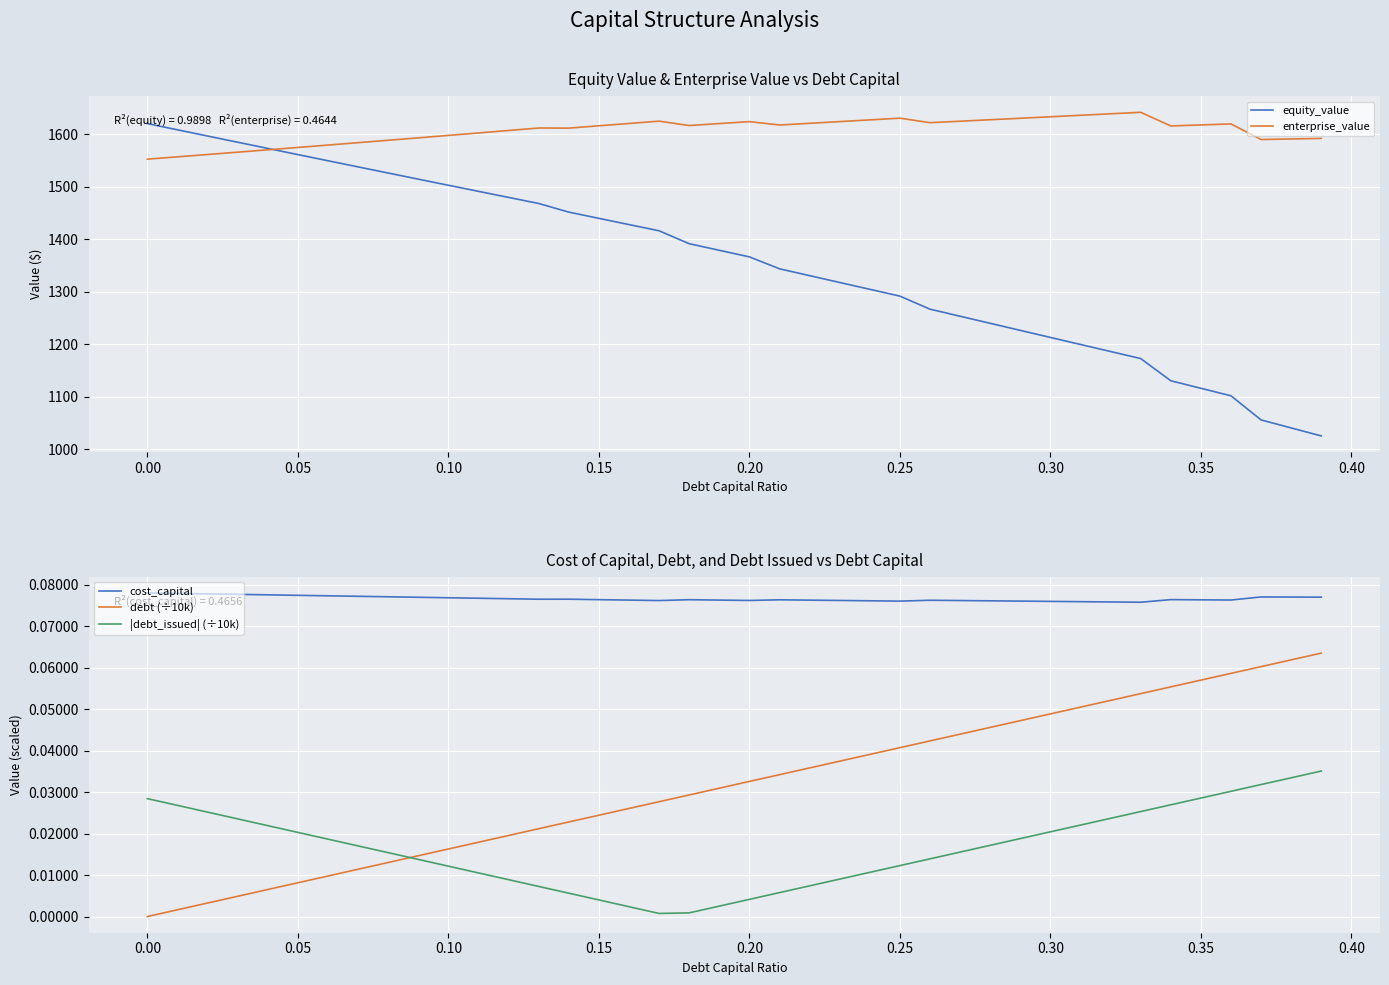

True or false: cost_capital and debt (÷10k) intersect in this chart.

False